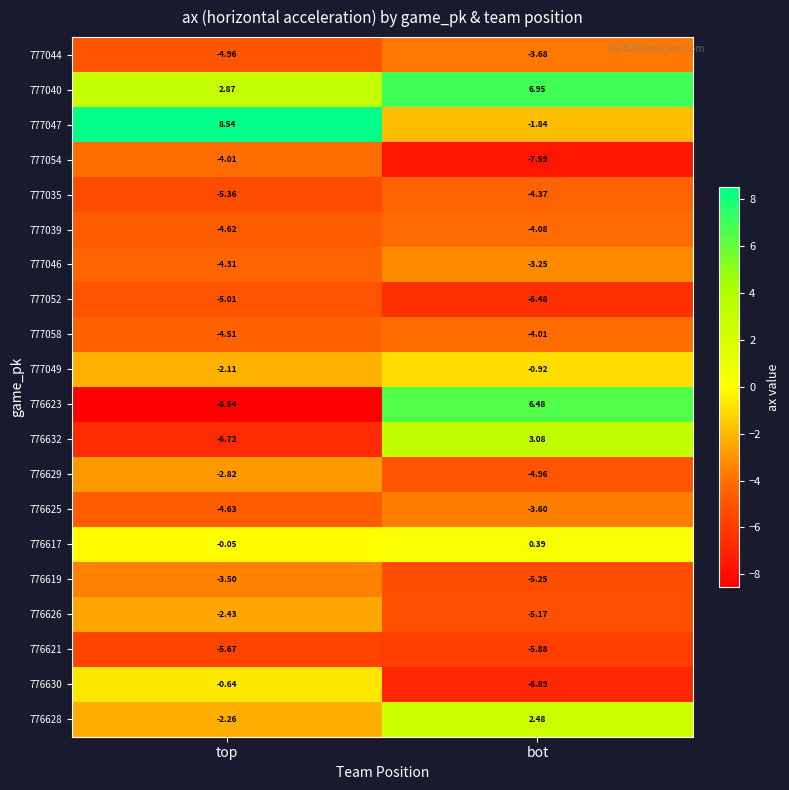

Where is 777049 nearest to the value -1?

bot